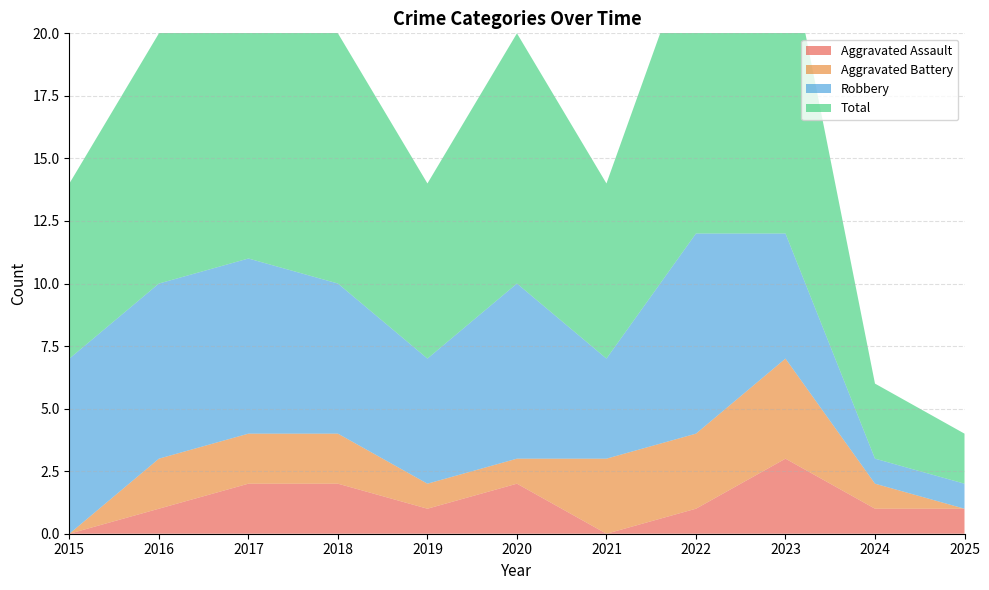

Reading left to right, transcribe all the data shown in this chart.

Aggravated Assault: 2015=0	2016=1	2017=2	2018=2	2019=1	2020=2	2021=0	2022=1	2023=3	2024=1	2025=1
Aggravated Battery: 2015=0	2016=2	2017=2	2018=2	2019=1	2020=1	2021=3	2022=3	2023=4	2024=1	2025=0
Robbery: 2015=7	2016=7	2017=7	2018=6	2019=5	2020=7	2021=4	2022=8	2023=5	2024=1	2025=1
Total: 2015=7	2016=10	2017=11	2018=10	2019=7	2020=10	2021=7	2022=12	2023=12	2024=3	2025=2